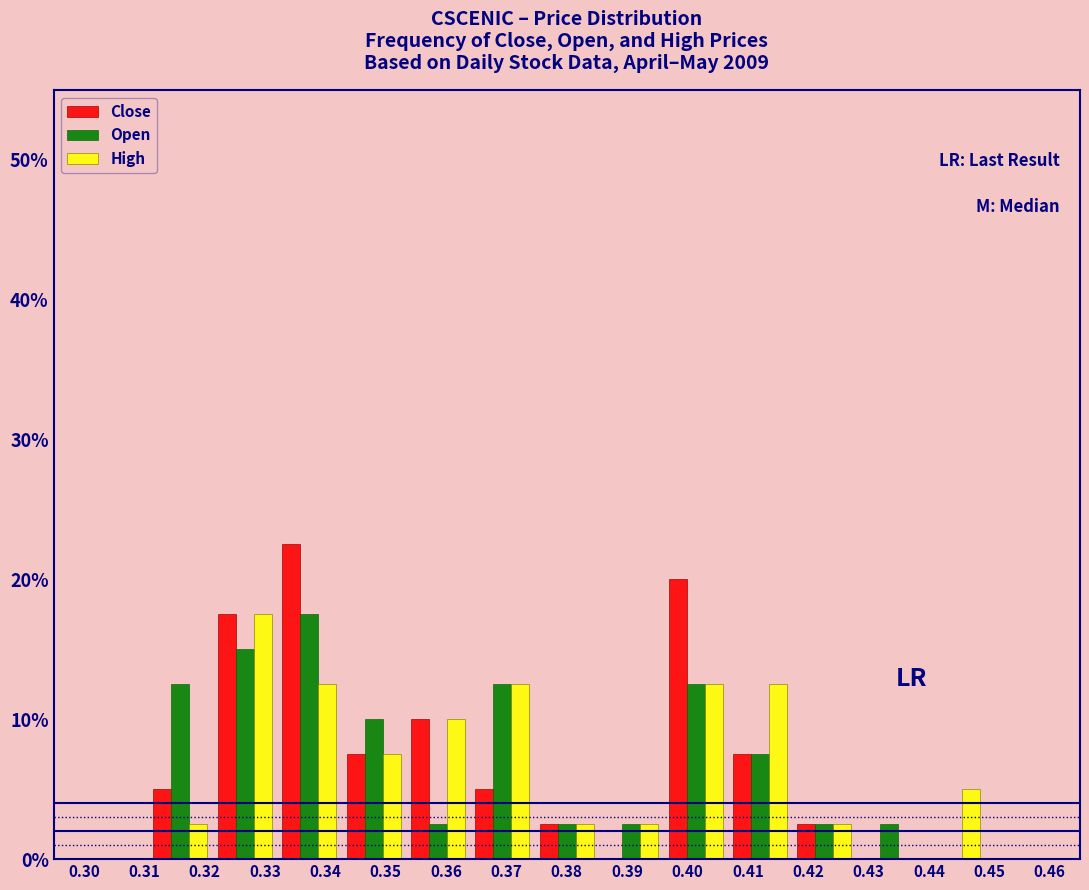

Reading left to right, transcribe this chart: for each range on the x-axis, give the height of each series' bar. Neither the bar edges nor the heights are printed on the chart, so give them approximately, as read against the axes.

0.300 to 0.311: Close=0	Open=0	High=0
0.311 to 0.321: Close=5	Open=13	High=3
0.321 to 0.332: Close=18	Open=15	High=18
0.332 to 0.343: Close=23	Open=18	High=13
0.343 to 0.353: Close=8	Open=10	High=8
0.353 to 0.364: Close=10	Open=3	High=10
0.364 to 0.375: Close=5	Open=13	High=13
0.375 to 0.385: Close=3	Open=3	High=3
0.385 to 0.396: Close=0	Open=3	High=3
0.396 to 0.407: Close=20	Open=13	High=13
0.407 to 0.417: Close=8	Open=8	High=13
0.417 to 0.428: Close=3	Open=3	High=3
0.428 to 0.439: Close=0	Open=3	High=0
0.439 to 0.449: Close=0	Open=0	High=5
0.449 to 0.460: Close=0	Open=0	High=0